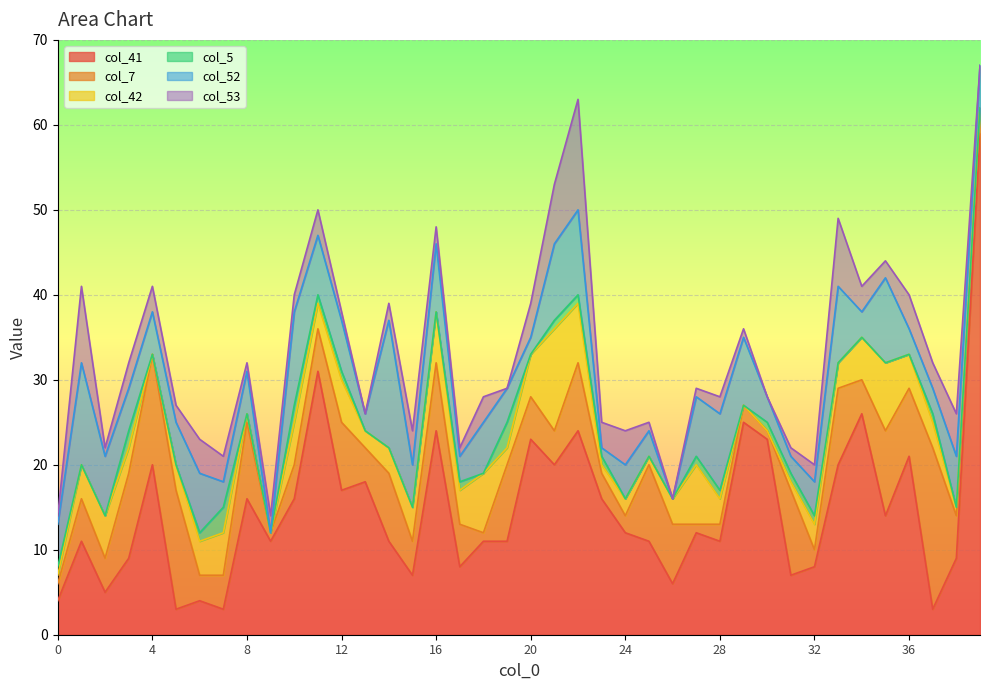

What is the value of the col_7 point at the 35th from the left?

4